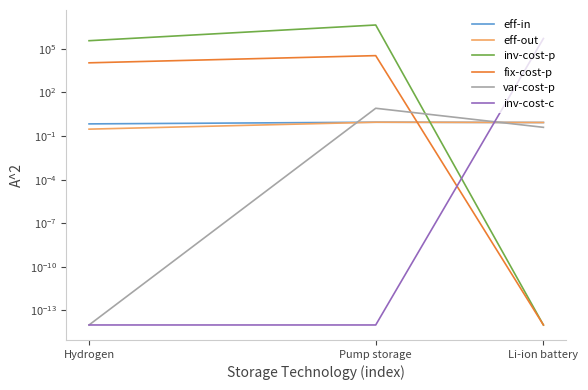

What is the highest value of the inv-cost-c series?

520000.0